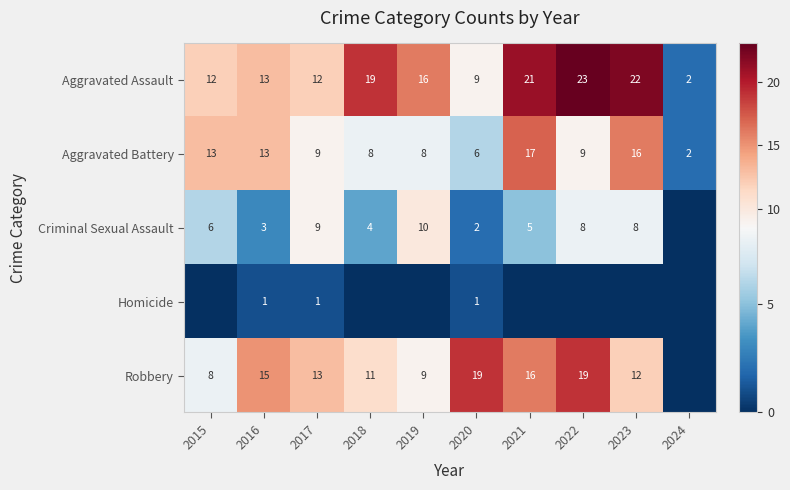

What is the minimum value for Aggravated Assault?

2